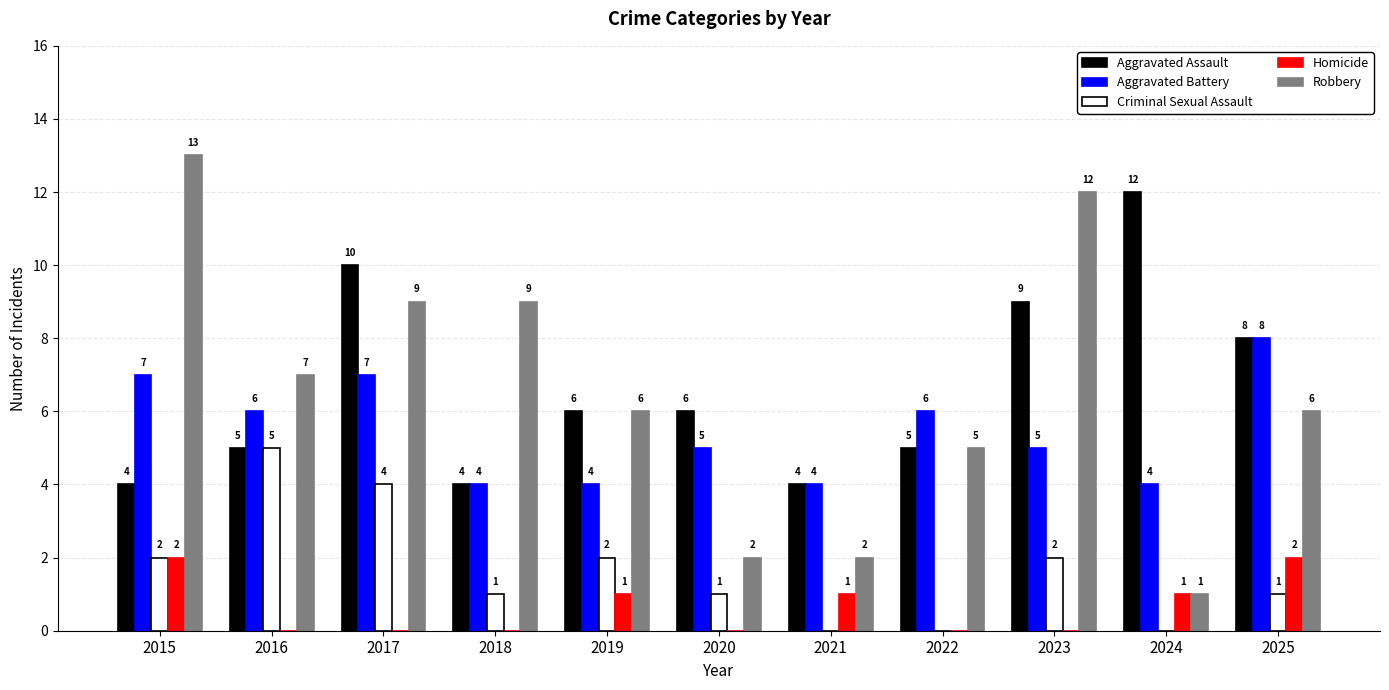

True or false: Aggravated Assault has a value of 6 at 2019.

True